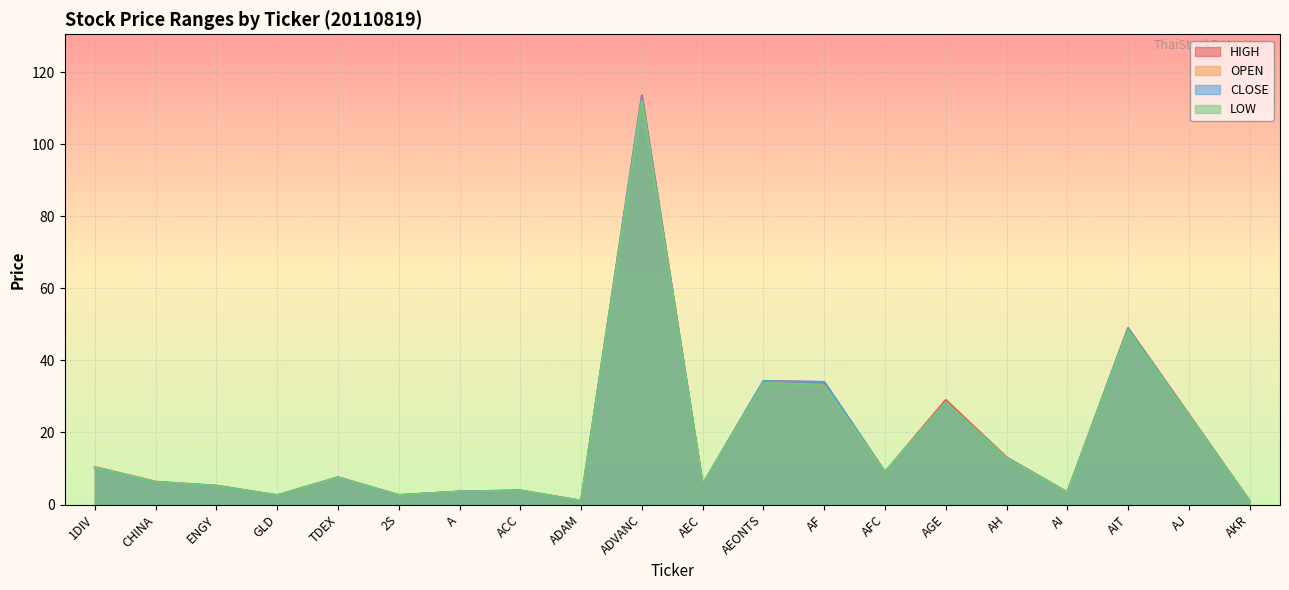

At which label does CLOSE first exceed 7?

1DIV